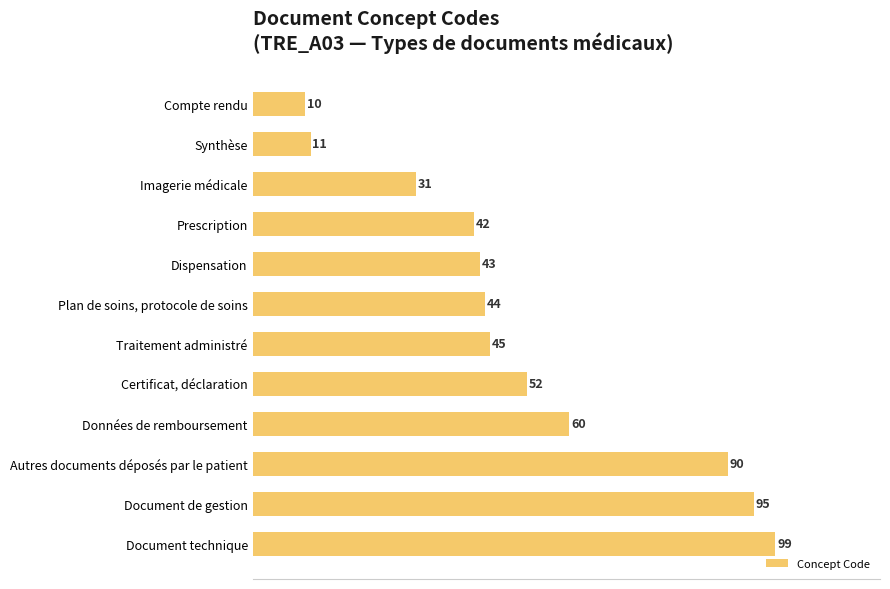

Count the number of categories in the chart.

12